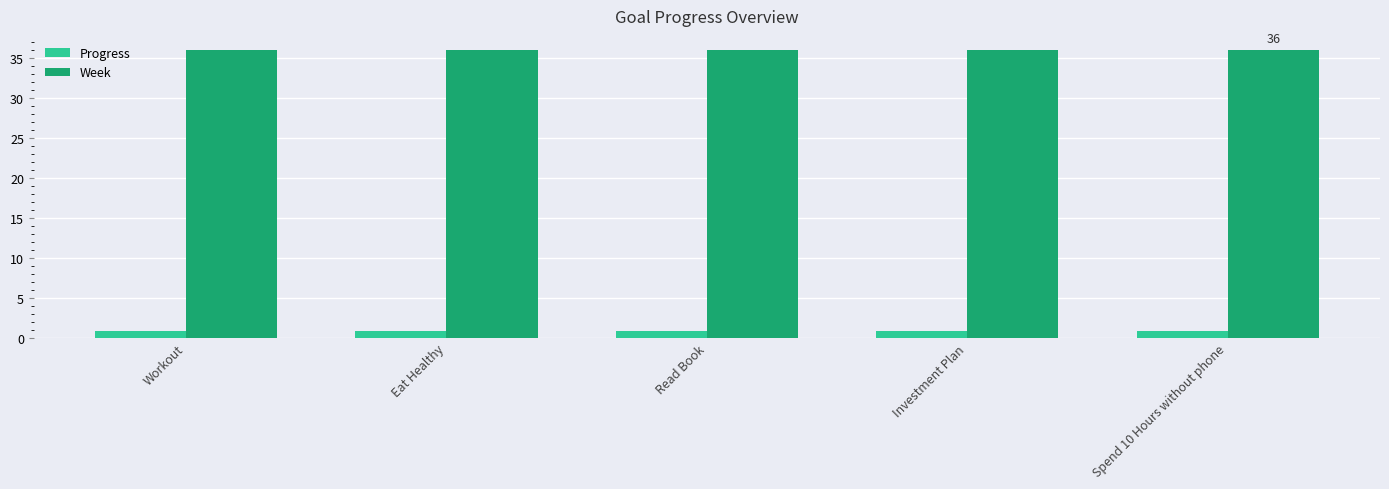

The value of Week at Workout is 47.2. True or false?

False